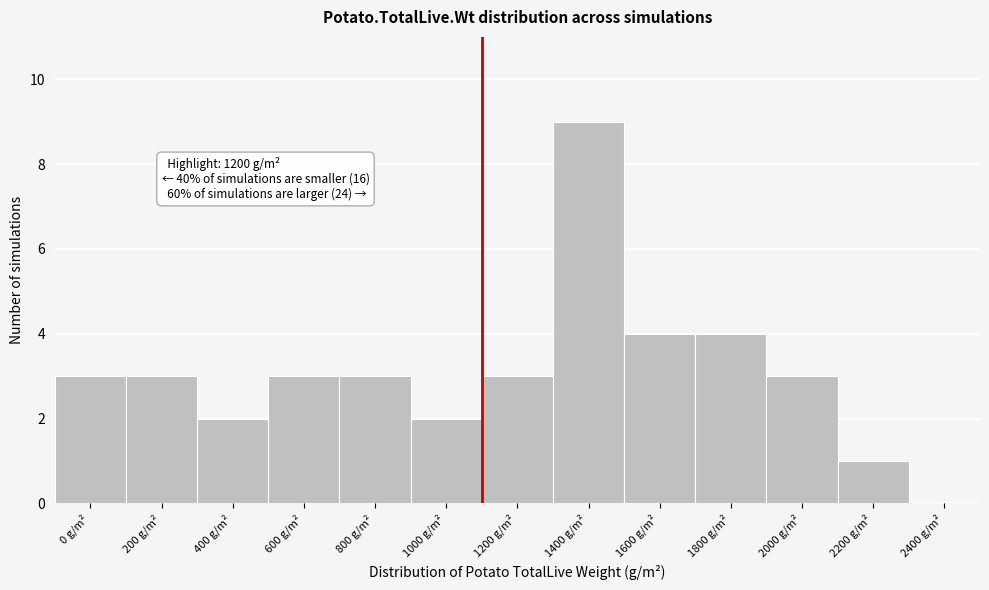

Reading right to left, extract all data points from this chart.

2400 g/m²=0	2200 g/m²=1	2000 g/m²=3	1800 g/m²=4	1600 g/m²=4	1400 g/m²=9	1200 g/m²=3	1000 g/m²=2	800 g/m²=3	600 g/m²=3	400 g/m²=2	200 g/m²=3	0 g/m²=3